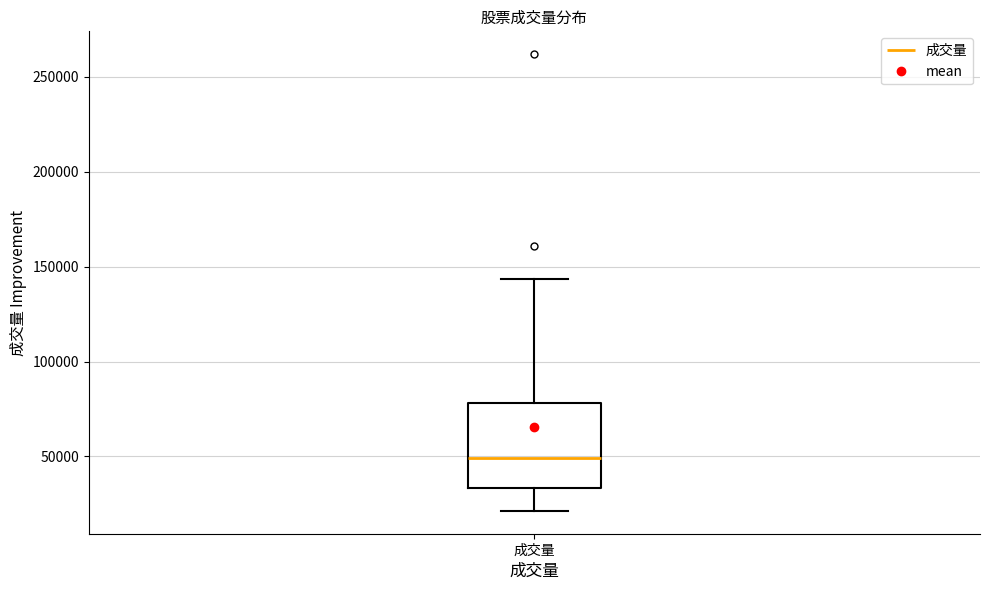

Read this box plot against the y-axis: the position of the median line, the range covered by the box, and the ends of both whiskers. The values are not printed on the chart, so give them approximately, as read against the axis.

median 50000, box 35000 to 80000, whiskers 20000 to 145000